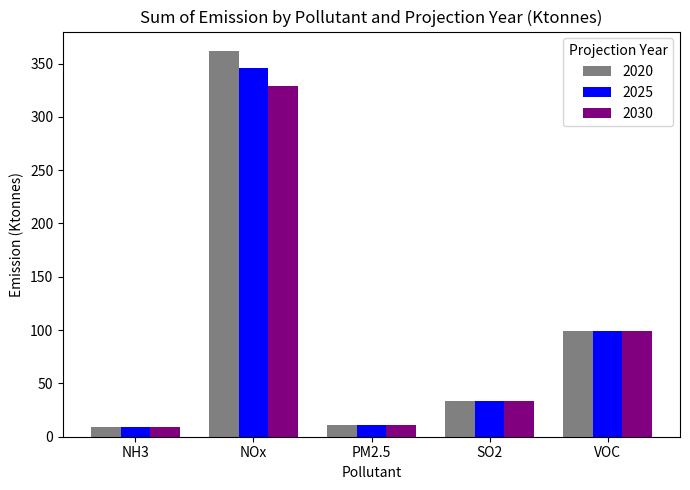

Reading left to right, list all the values displayed in this chart.

2020: 8.7	361.9	11.4	33.3	98.8
2025: 8.7	345.7	11.4	33.5	98.8
2030: 8.7	329.3	11.4	33.7	98.8